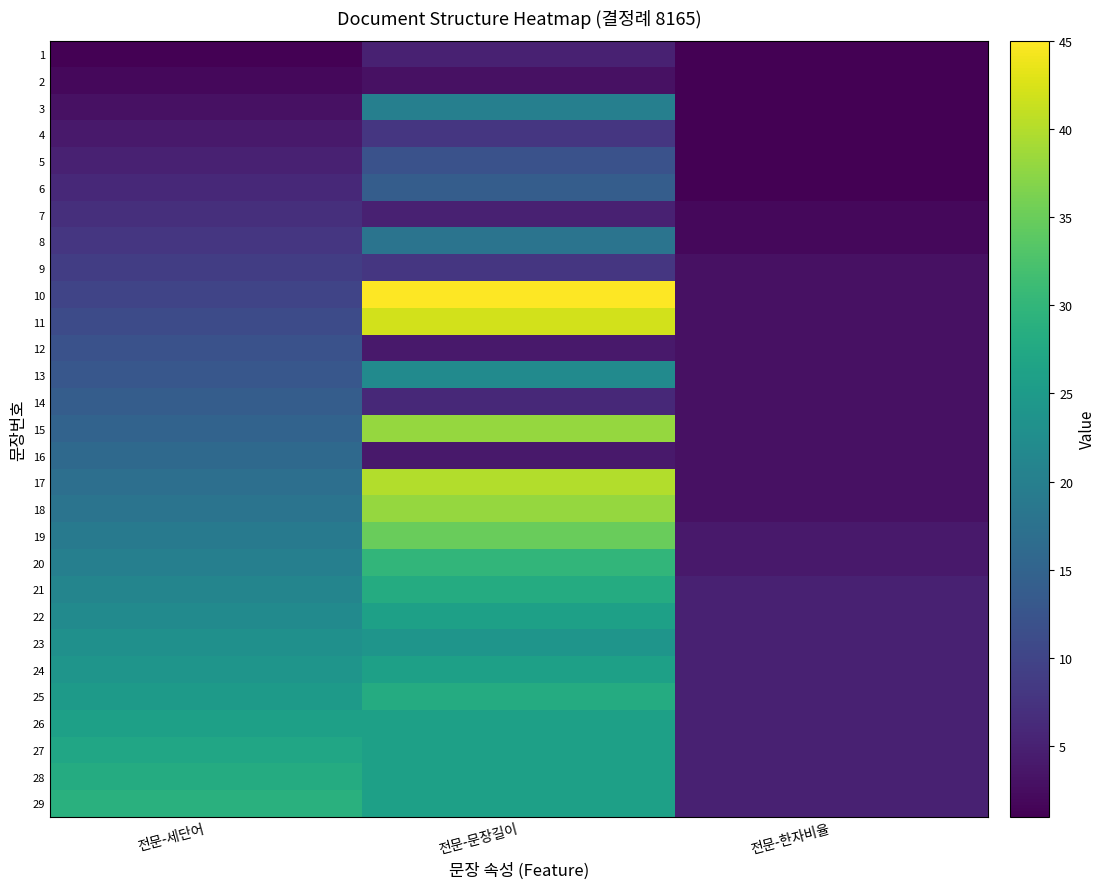

List the series in order of their peak value, highest first.

10, 11, 17, 15, 18, 19, 20, 29, 21, 25, 28, 27, 22, 24, 26, 23, 13, 3, 8, 16, 6, 14, 5, 12, 9, 4, 7, 1, 2